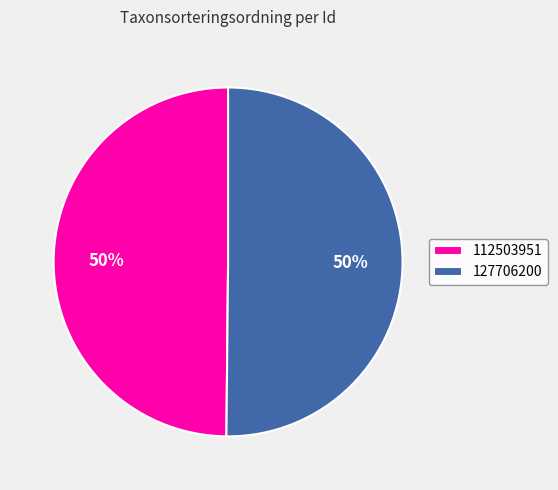

Is the sum of 112503951 and 127706200 greater than half?

Yes